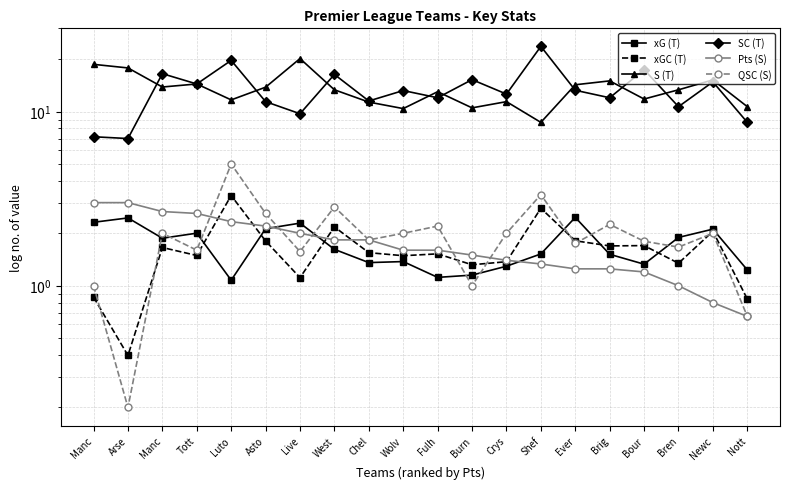

What is the sum of all QSC (S) values?

39.3